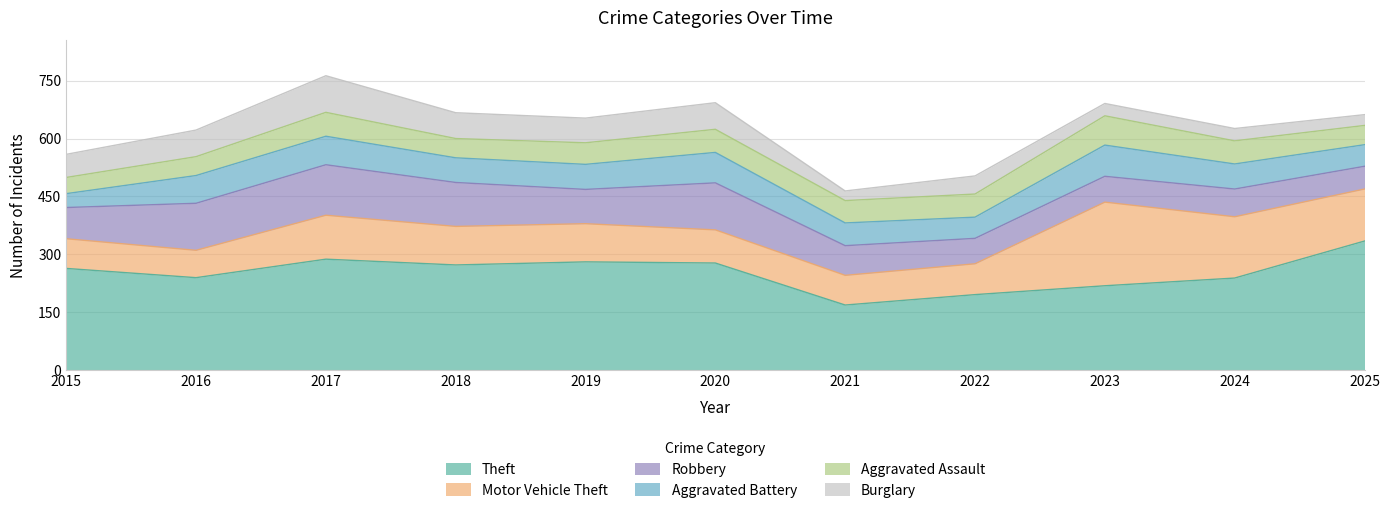

Where does the Burglary series first go above 60?

2016